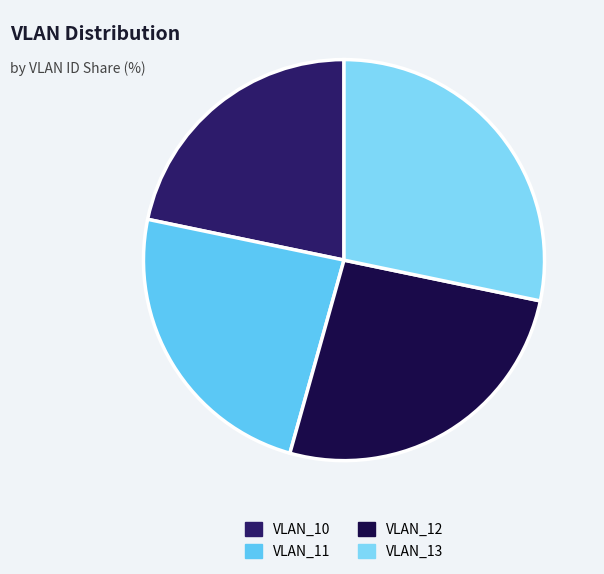

How many slices are in this pie chart?

4